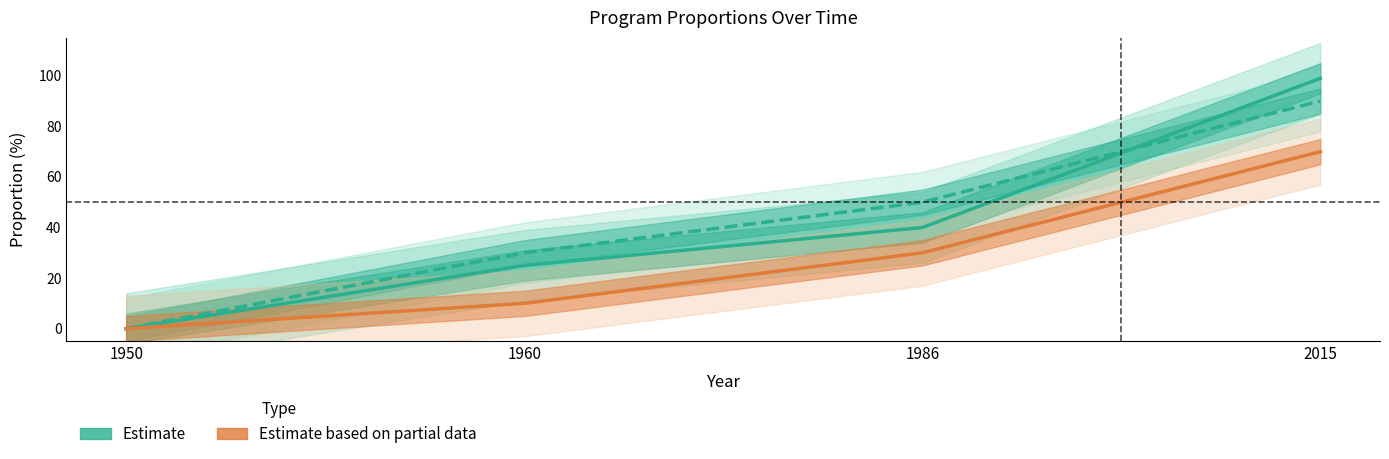

The value of Estimate (prop_treatment_success) at 2015 is 90. True or false?

True